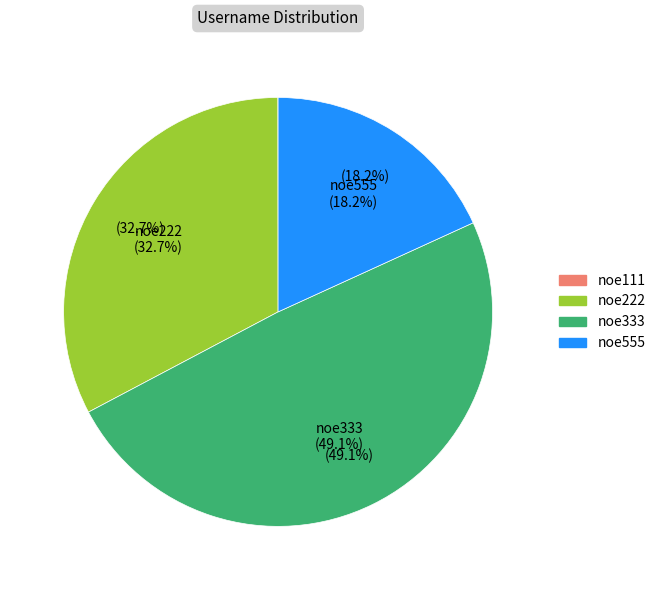

To the nearest percent, what is the combined percentage of noe222 and noe111?

33%